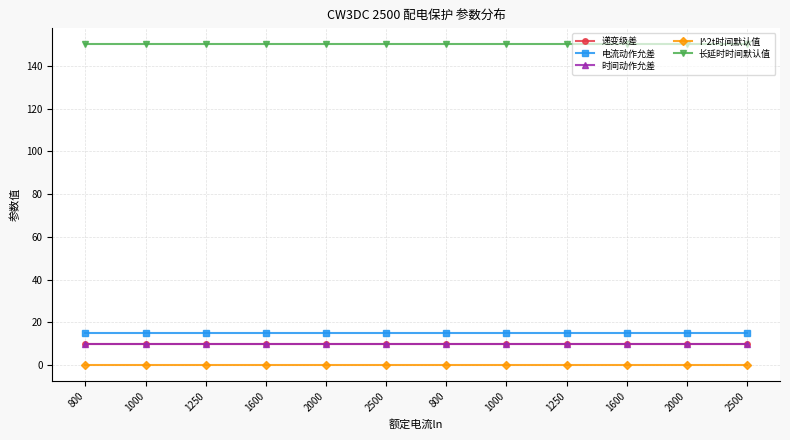

Which has a higher value, 1600 or 2000?

1600